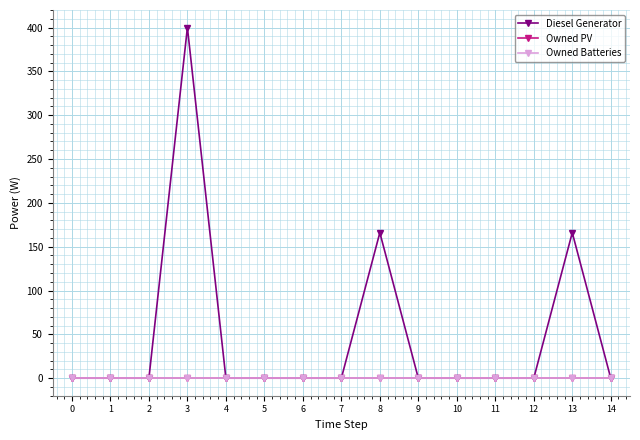

List the labels in order of Owned PV value, smallest first.

0, 1, 2, 3, 4, 5, 6, 7, 8, 9, 10, 11, 12, 13, 14